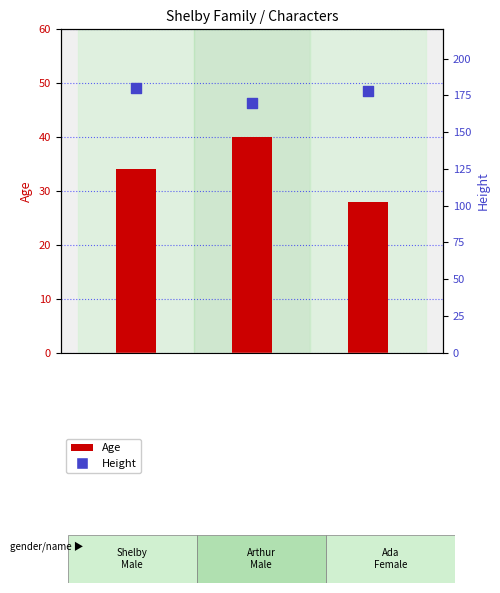

What are all the series names shown in the legend?

Age, Height